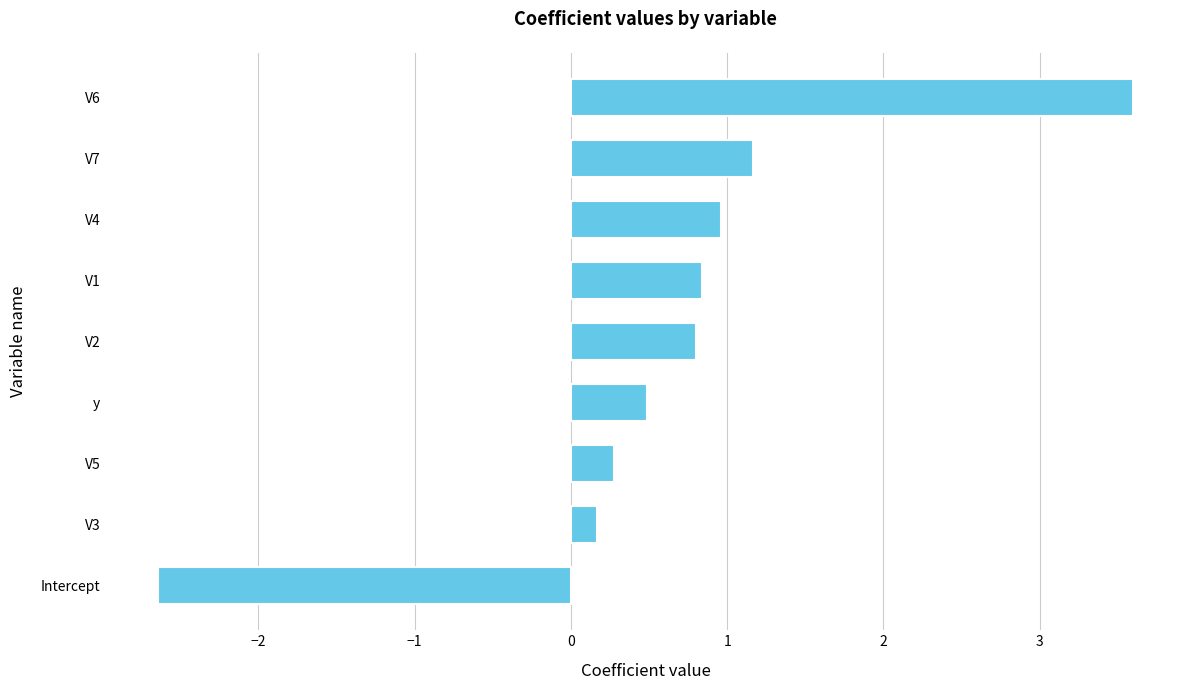

The value at y is 0.2. True or false?

False